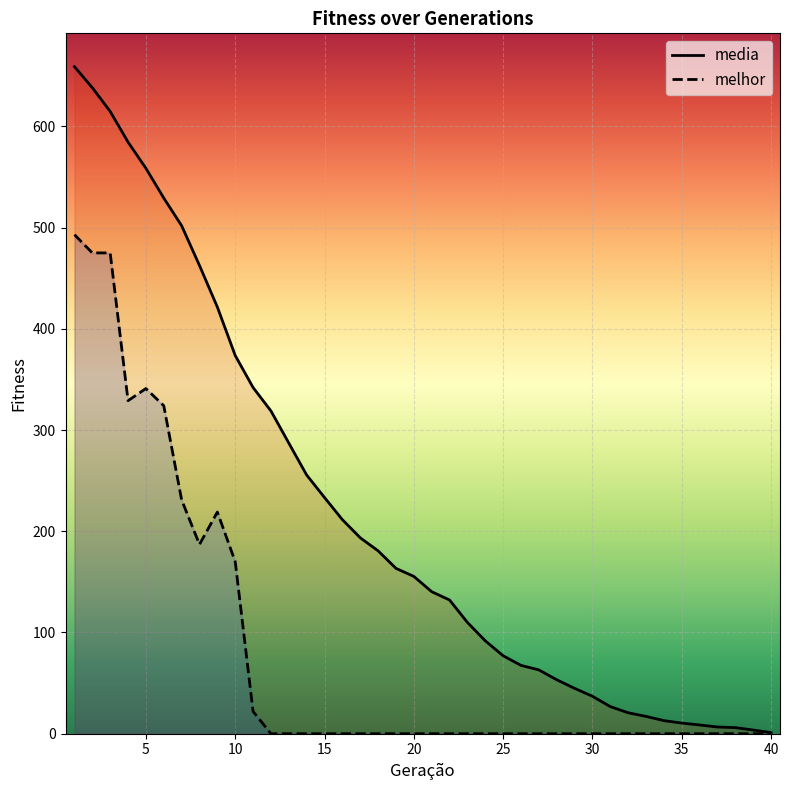

List the series in order of their peak value, highest first.

media, melhor